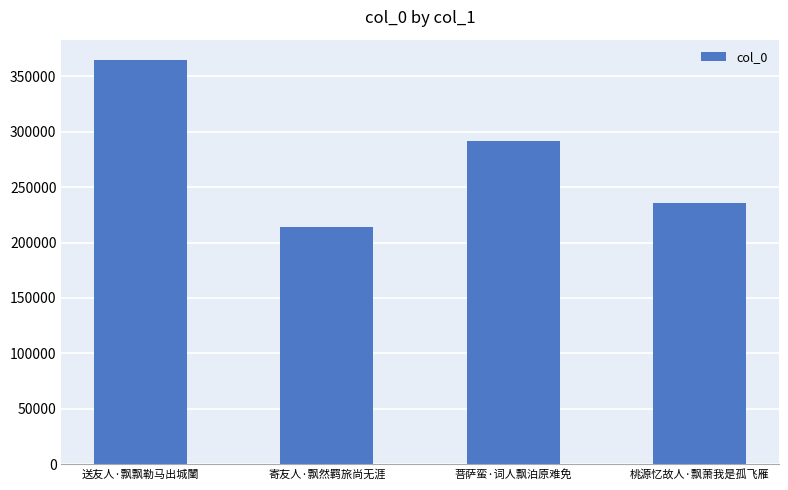

What is the difference between the maximum and minimum values?

150476